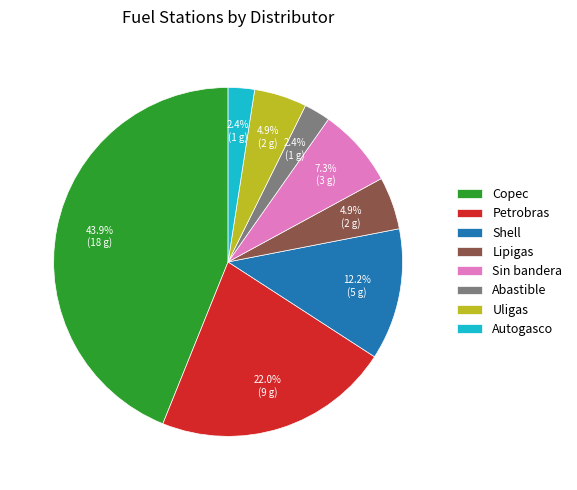

To the nearest percent, what percentage of the pie is Uligas?

5%